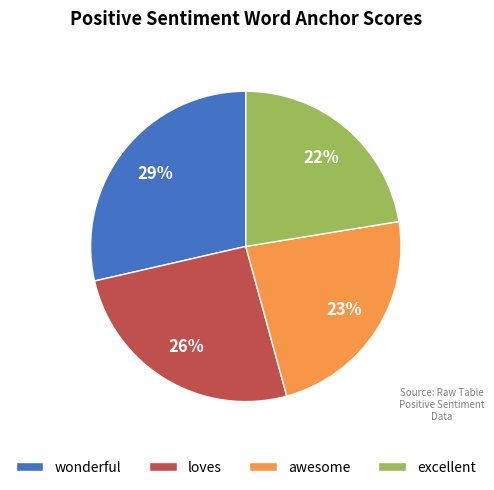

Which has a higher value, loves or excellent?

loves